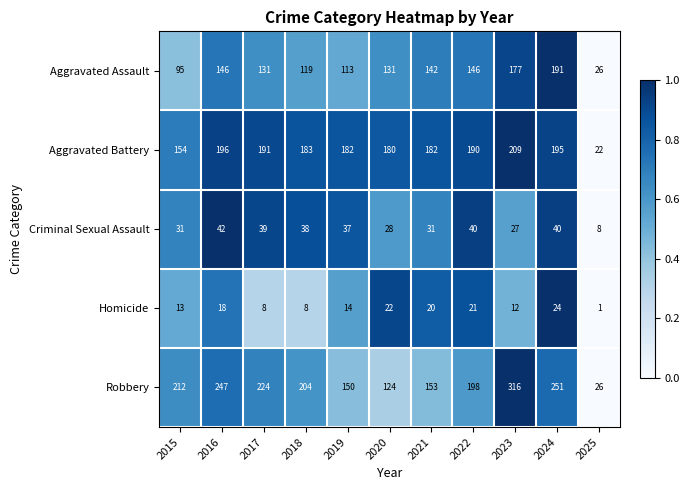

The value of Homicide at 2018 is 8. True or false?

True